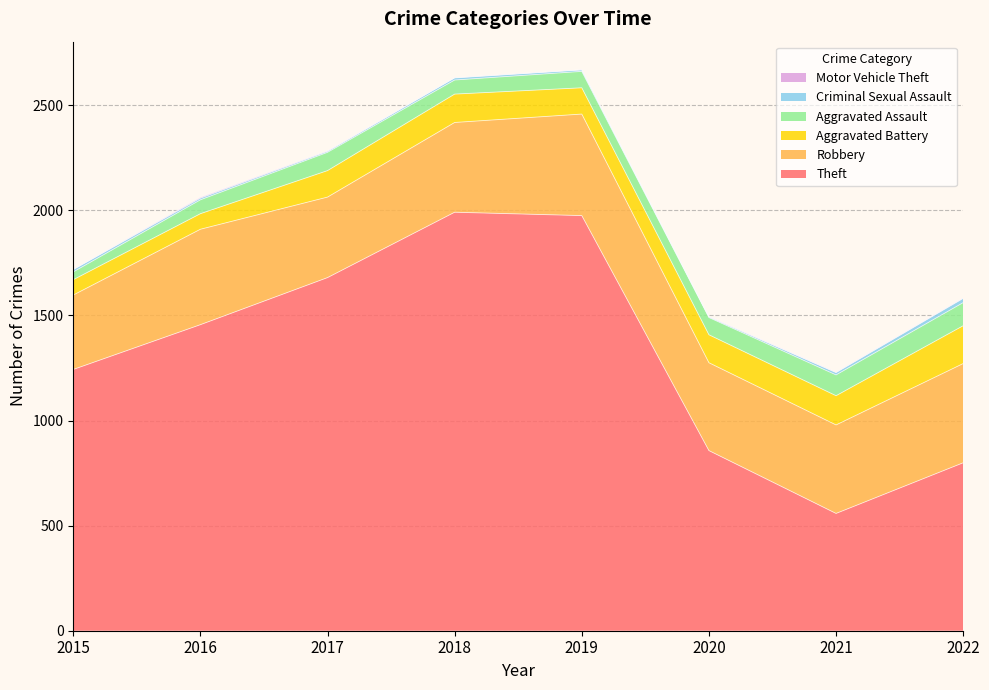

Between 2019 and 2016, which is larger?

2019